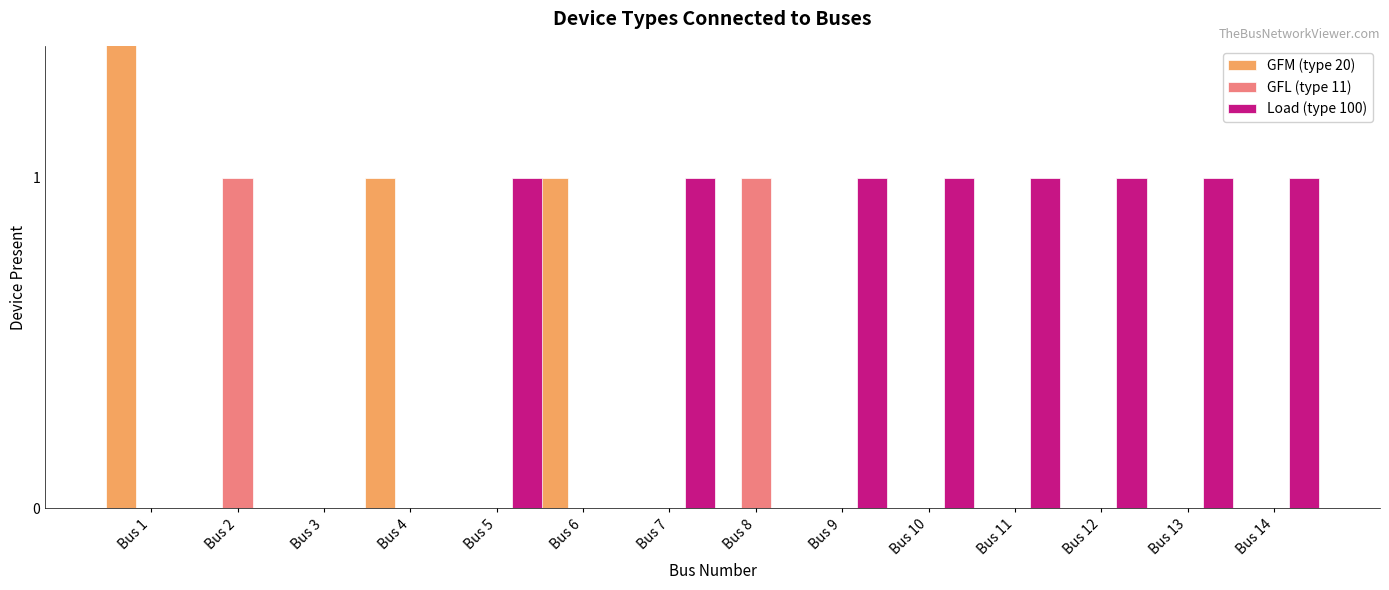

Reading left to right, extract all data points from this chart.

GFM (type 20): Bus 1=3	Bus 2=0	Bus 3=0	Bus 4=1	Bus 5=0	Bus 6=1	Bus 7=0	Bus 8=0	Bus 9=0	Bus 10=0	Bus 11=0	Bus 12=0	Bus 13=0	Bus 14=0
GFL (type 11): Bus 1=0	Bus 2=1	Bus 3=0	Bus 4=0	Bus 5=0	Bus 6=0	Bus 7=0	Bus 8=1	Bus 9=0	Bus 10=0	Bus 11=0	Bus 12=0	Bus 13=0	Bus 14=0
Load (type 100): Bus 1=0	Bus 2=0	Bus 3=0	Bus 4=0	Bus 5=1	Bus 6=0	Bus 7=1	Bus 8=0	Bus 9=1	Bus 10=1	Bus 11=1	Bus 12=1	Bus 13=1	Bus 14=1